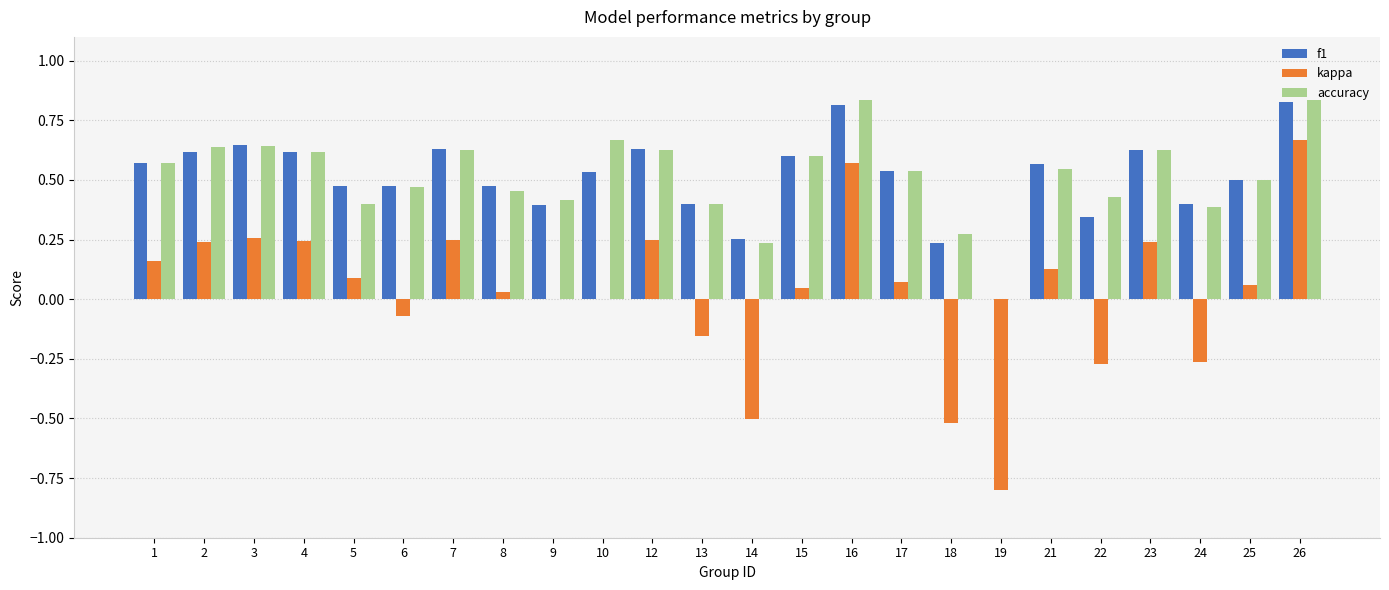

Which series changed the most between 10 and 26?

kappa